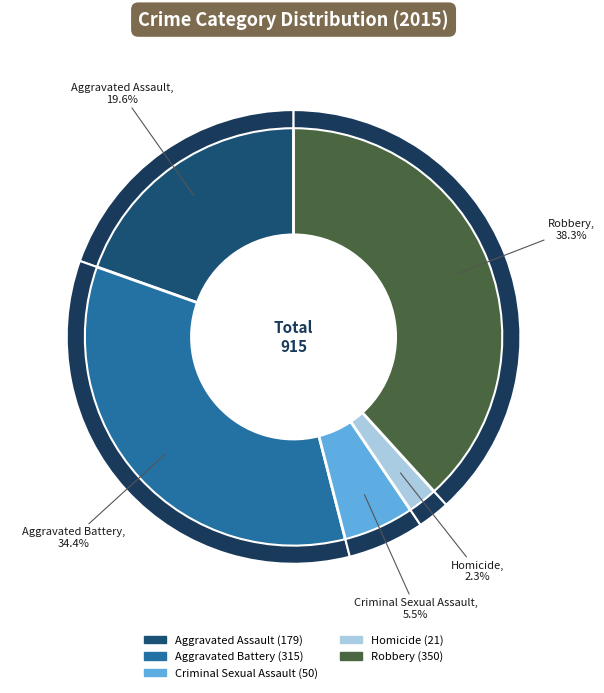

What percentage do Aggravated Battery and Criminal Sexual Assault together represent?

39.9%